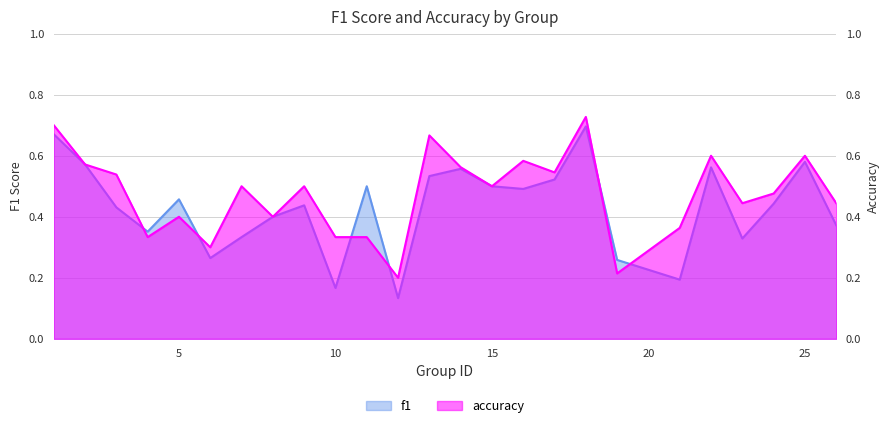

Count the number of data series in this chart.

2